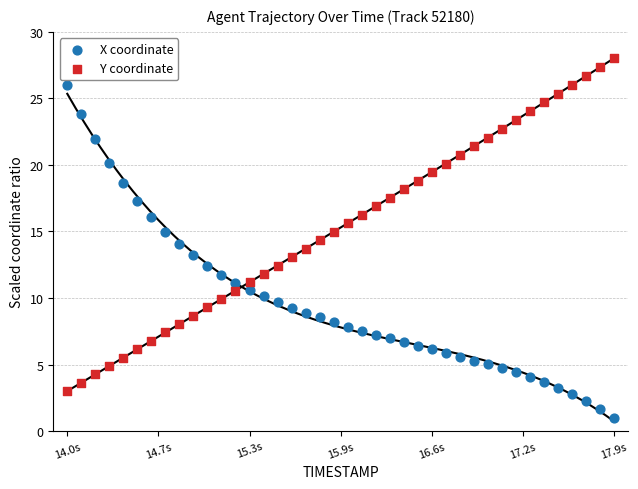

Which series contains the highest Y value?

Y coordinate